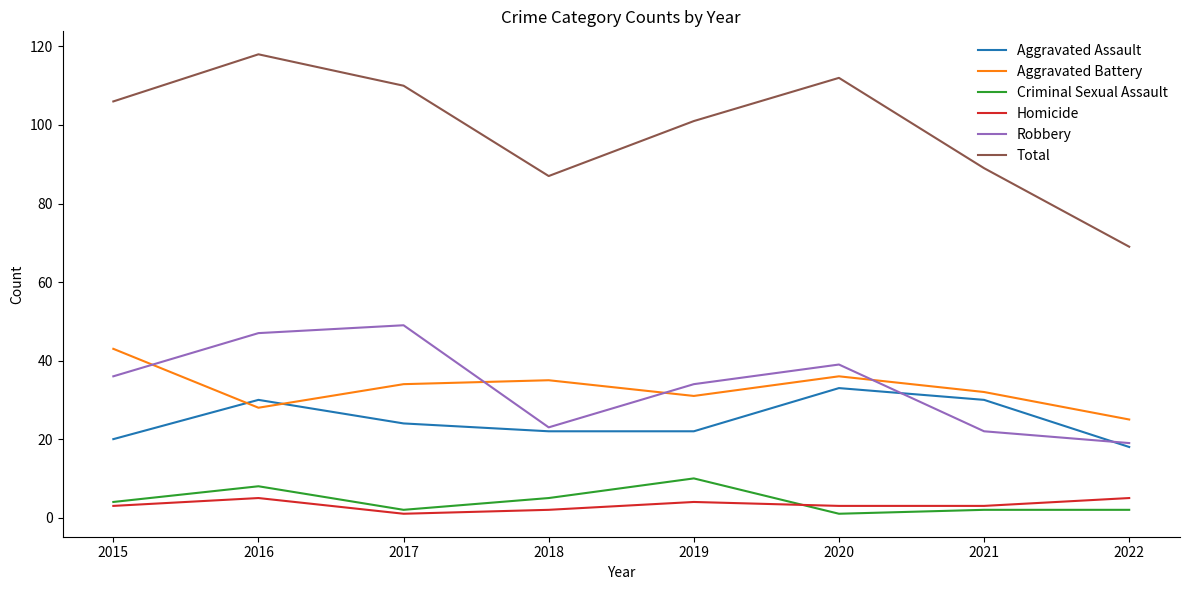

What is the difference between the second highest and minimum values in the Aggravated Assault series?

12